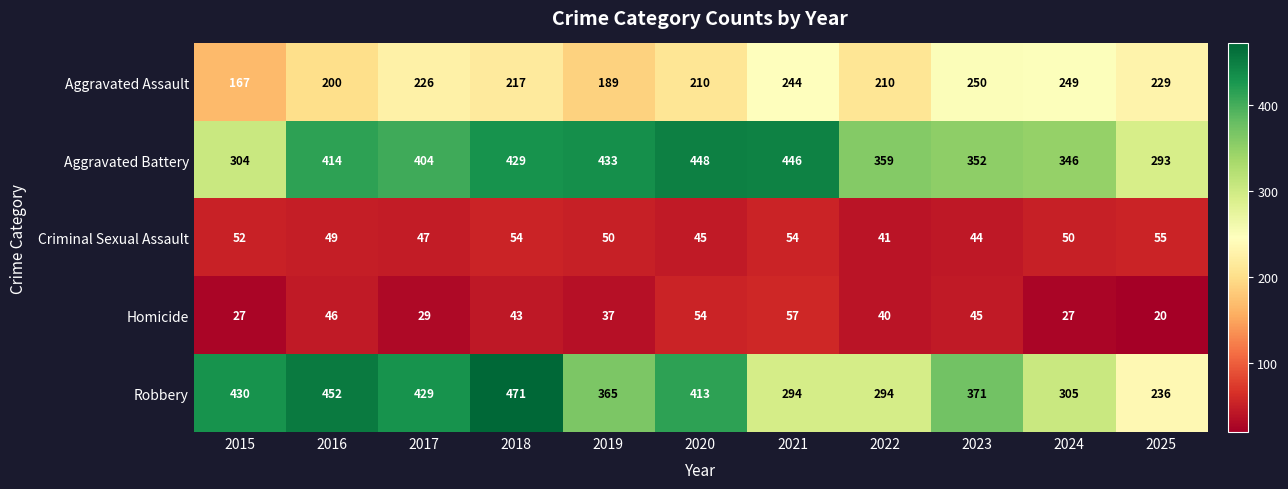

Which label corresponds to the largest value in the chart?

2018